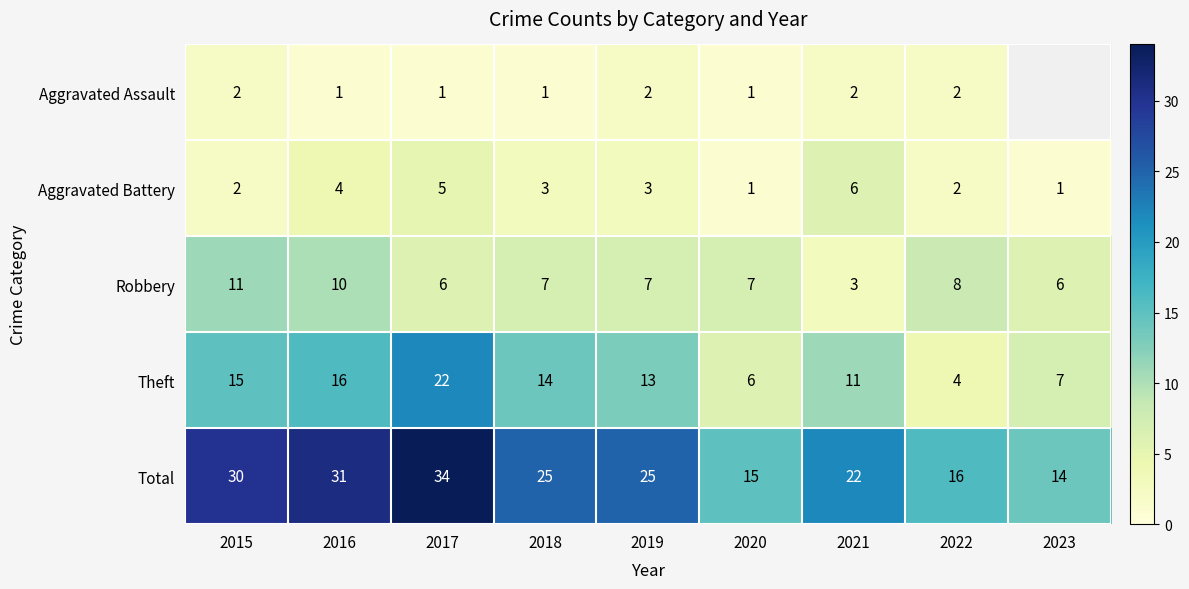

What is the smallest value displayed?

1.0